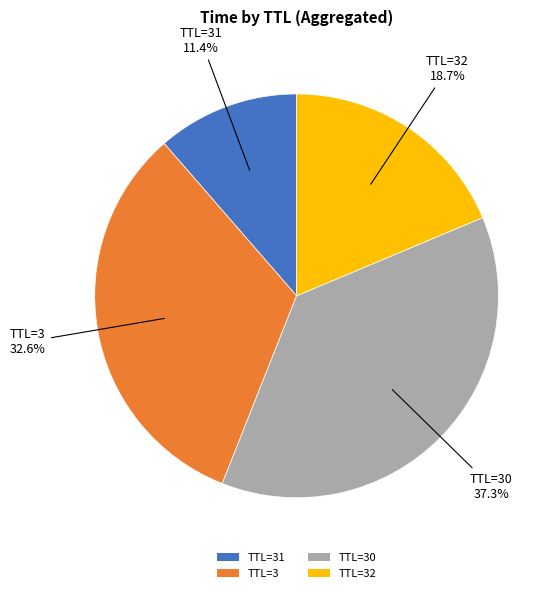

Between TTL=3 and TTL=32, which is larger?

TTL=3